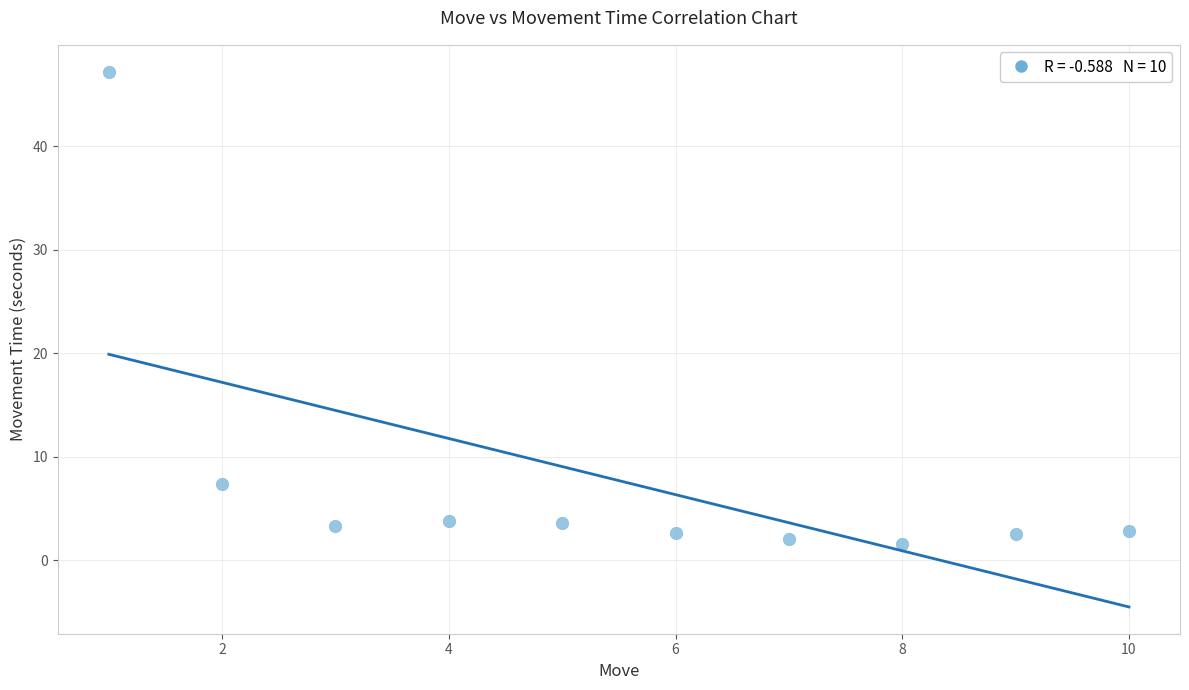

What Y value in the scatter plot is closest to 24?

7.3